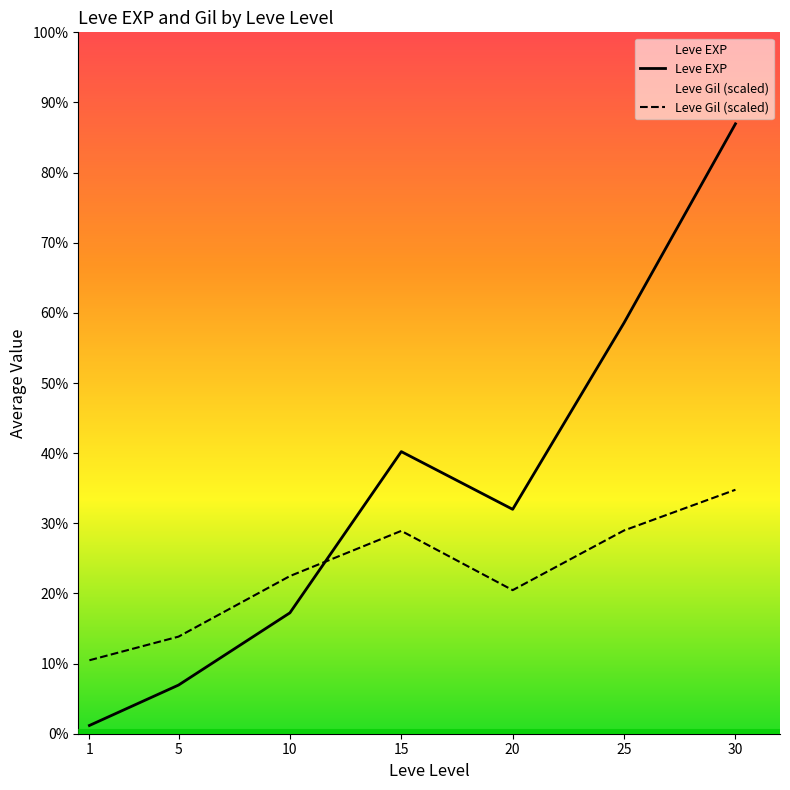

Does the chart display data point markers on the line(s)?

No